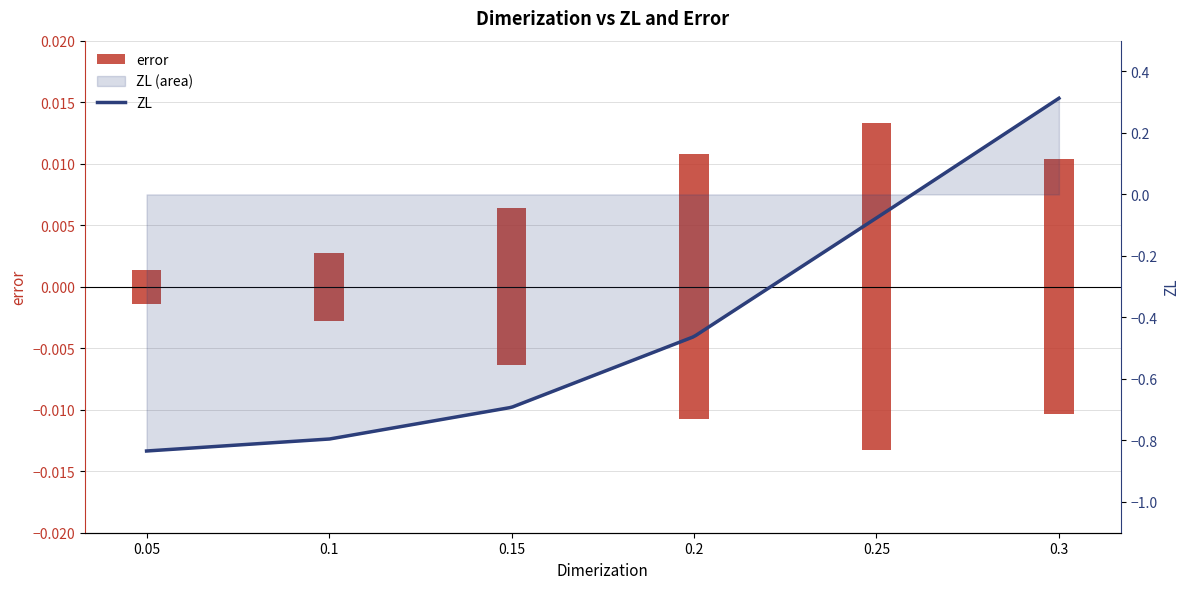

What is the label of the 2nd bar from the left?

0.1